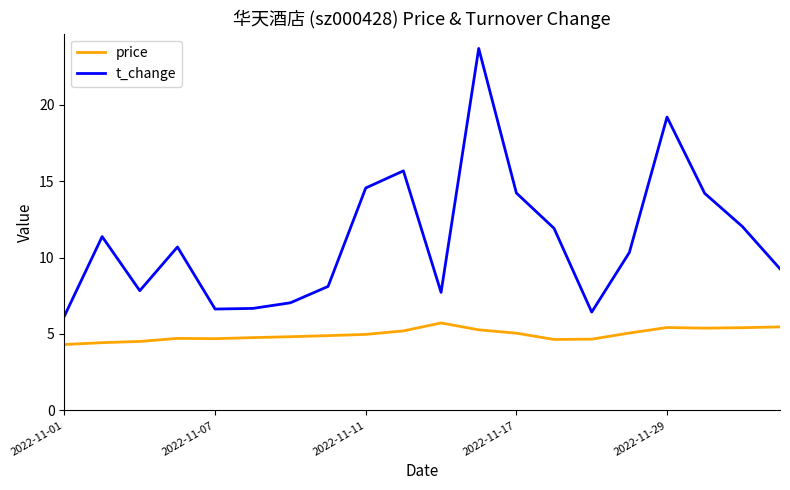

Which series has the largest total across all categories?

t_change